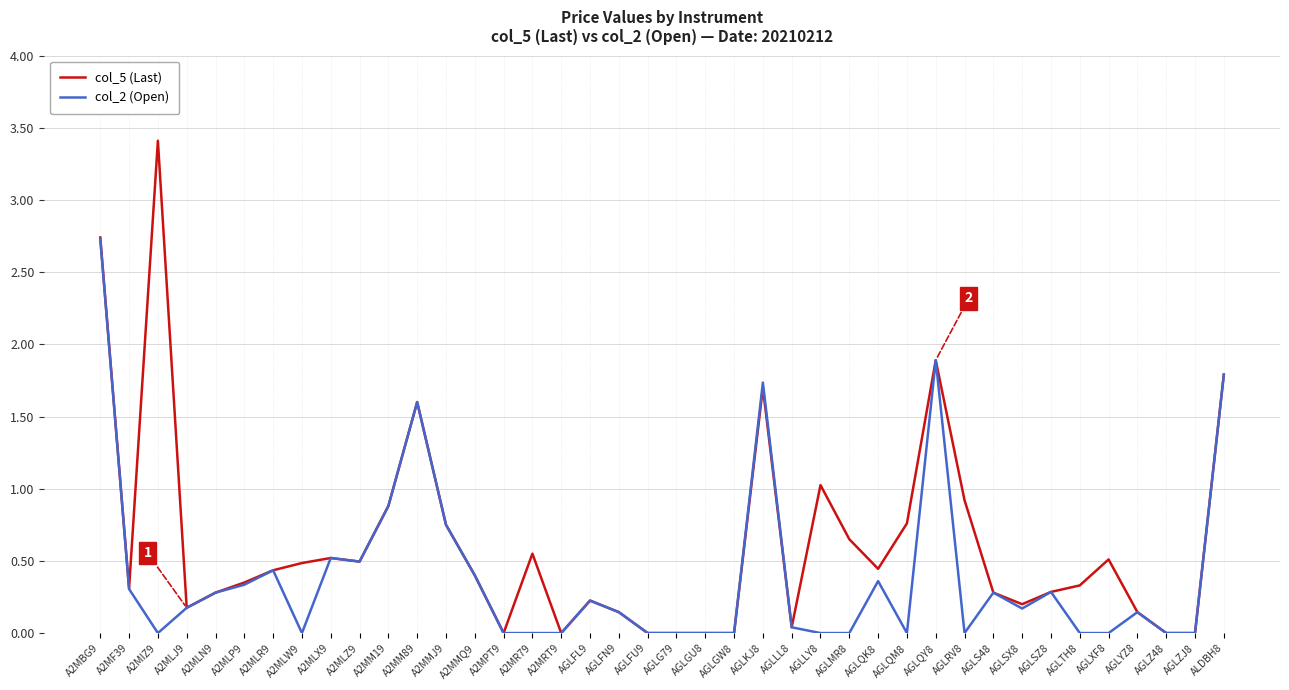

Rank the series by their maximum value, from lowest to highest.

col_2 (Open), col_5 (Last)